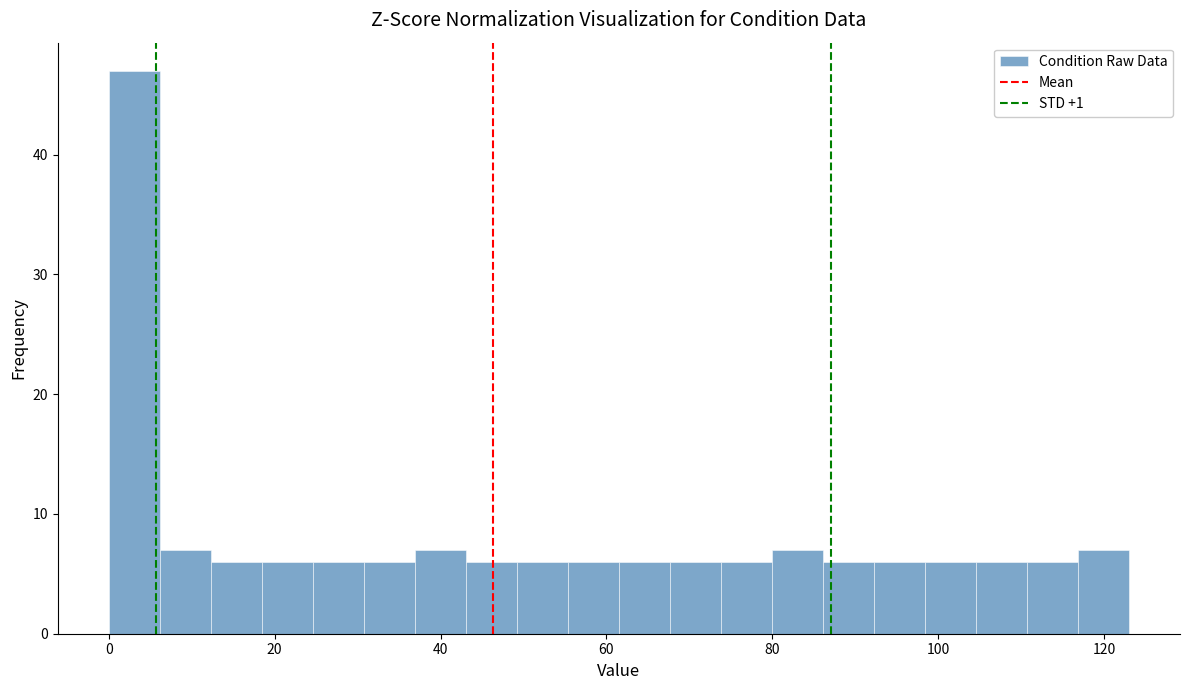

Read against the x-axis, roughly where is the centre of the tallest bar?

4